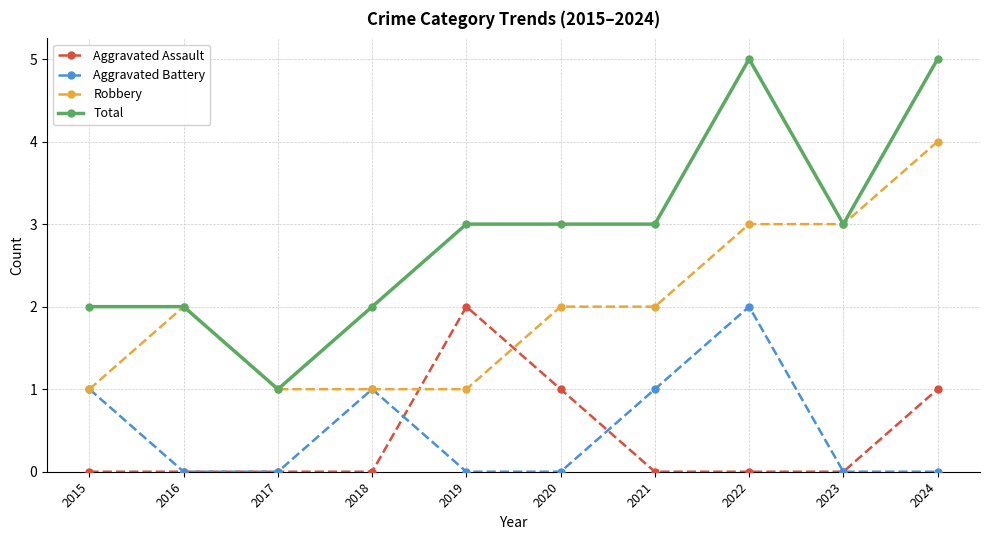

At which label does Aggravated Battery reach its peak?

2022